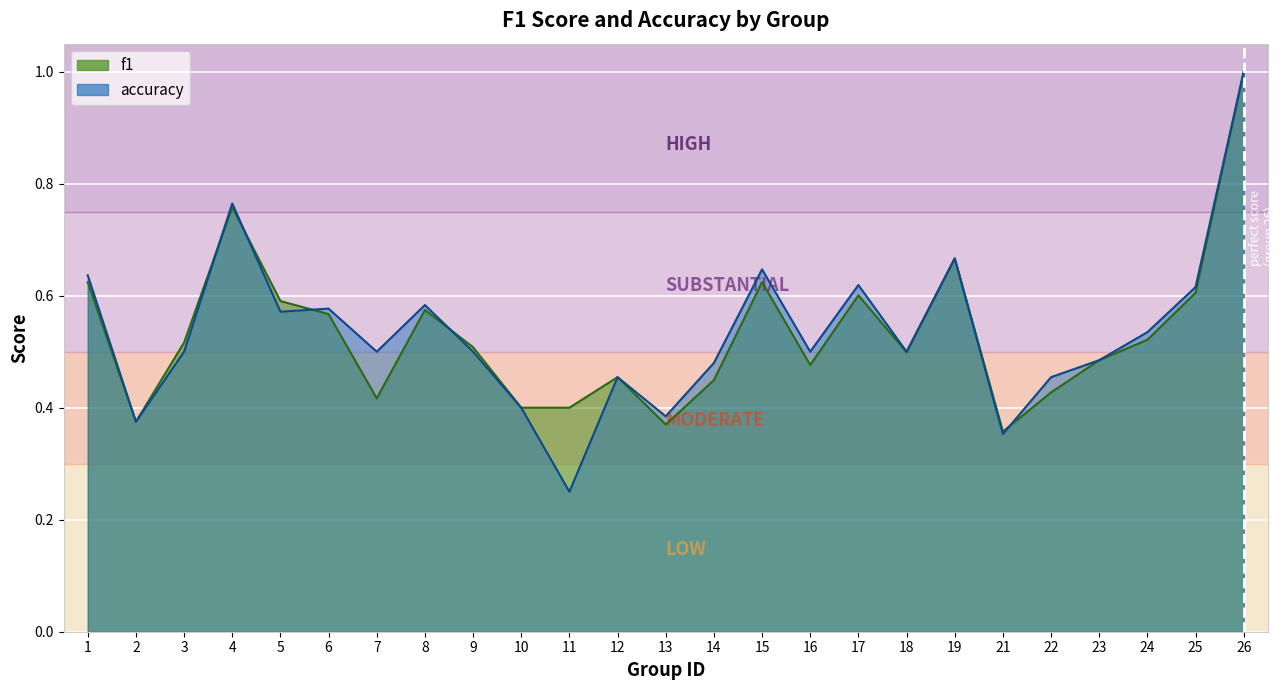

Which has a higher value, 4 or 18?

4